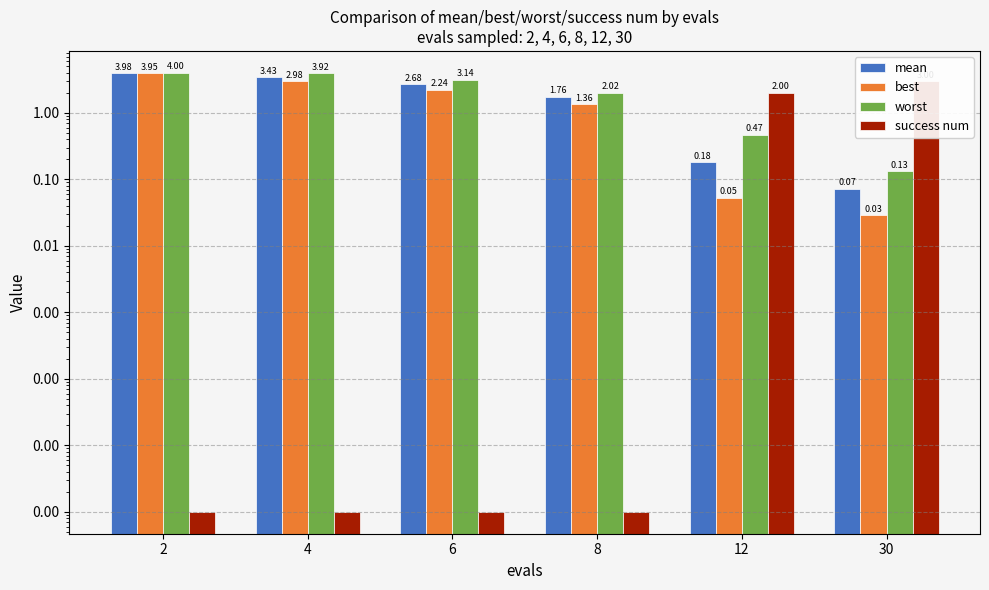

At how many categories does at least one series exceed 1?

6